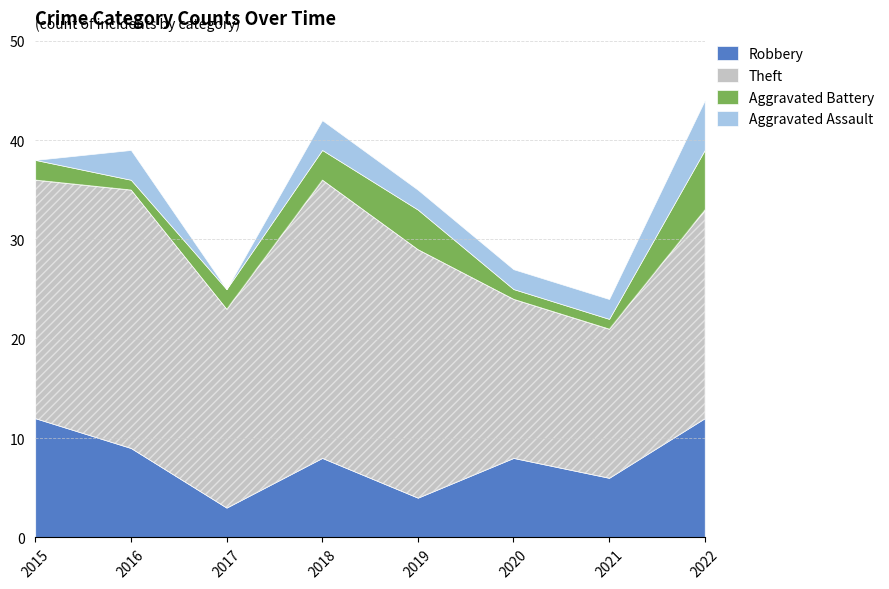

Does the chart have visible grid lines?

Yes